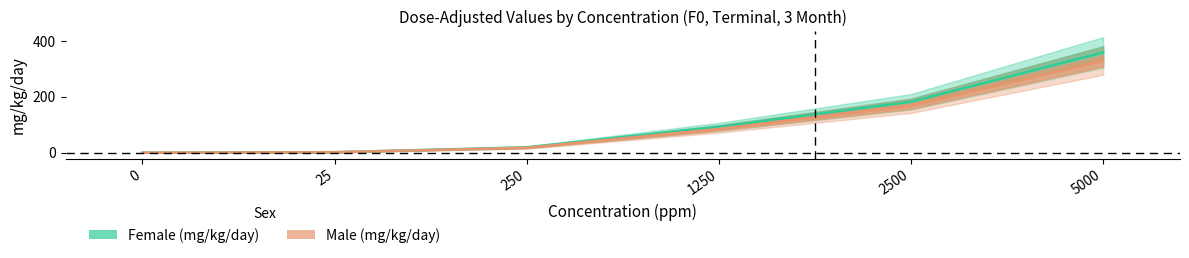

At 25, list the series in order from largest to smallest.

Female (mg/kg/day), Male (mg/kg/day)